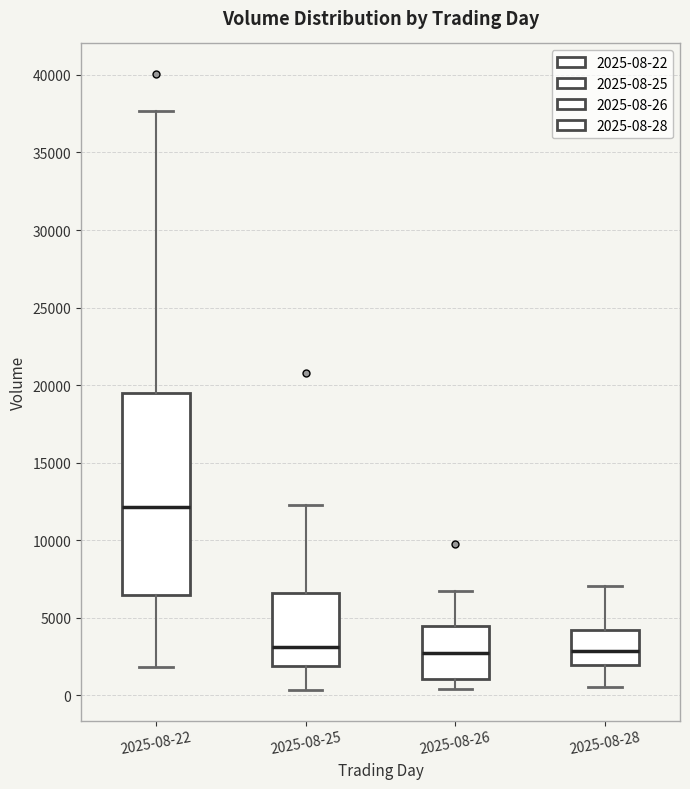

Reading left to right, transcribe this box plot: for each box, give where its median line is, the range the box spans, and where its two whiskers end, as read against the y-axis. The values are not printed on the chart, so give them approximately, as read against the axis.

2025-08-22: median 12000, box 6500 to 19500, whiskers 2000 to 37500
2025-08-25: median 3000, box 2000 to 6500, whiskers 500 to 12500
2025-08-26: median 2500, box 1000 to 4500, whiskers 500 to 6500
2025-08-28: median 3000, box 2000 to 4000, whiskers 500 to 7000